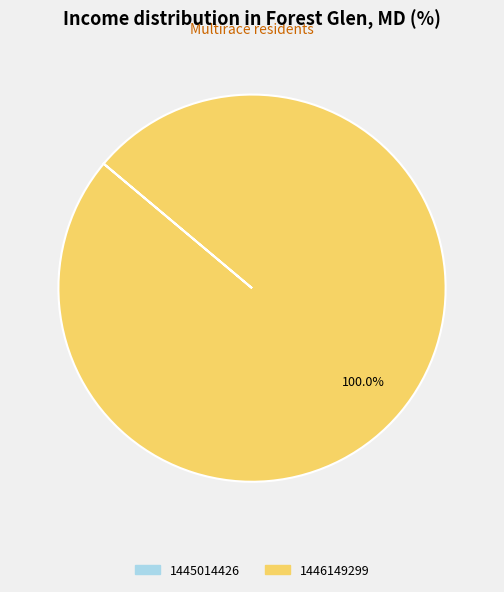

What is the largest slice in the pie chart?

1446149299